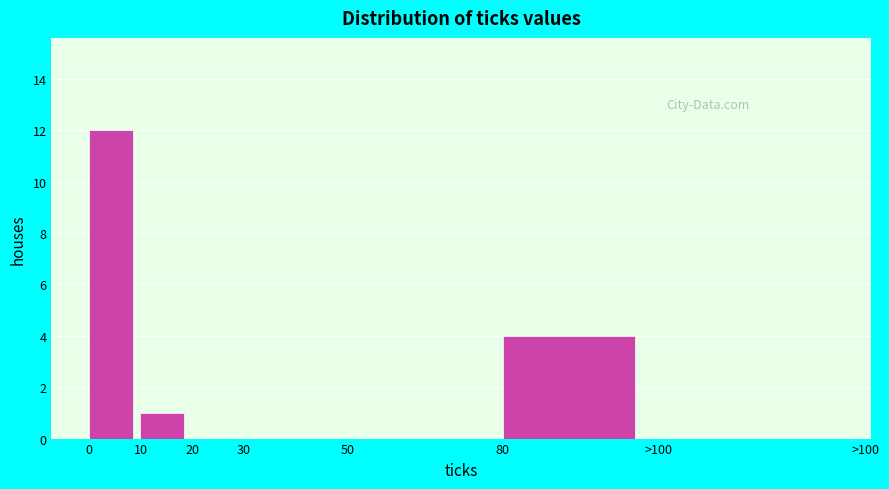

Reading left to right, what are all the values shown in this chart?

0=12	10=1	20=0	30=0	50=0	80=4	>100=0